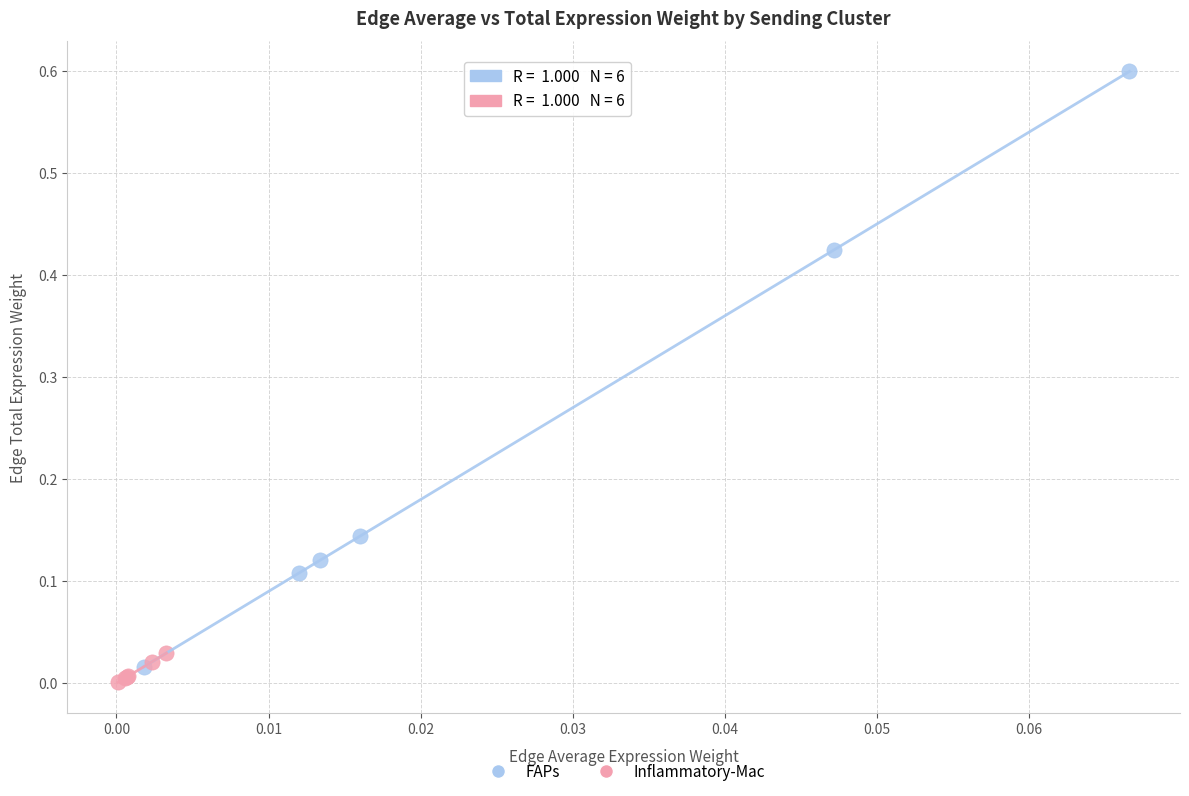

Which series has the largest Y range (max minus min)?

FAPs